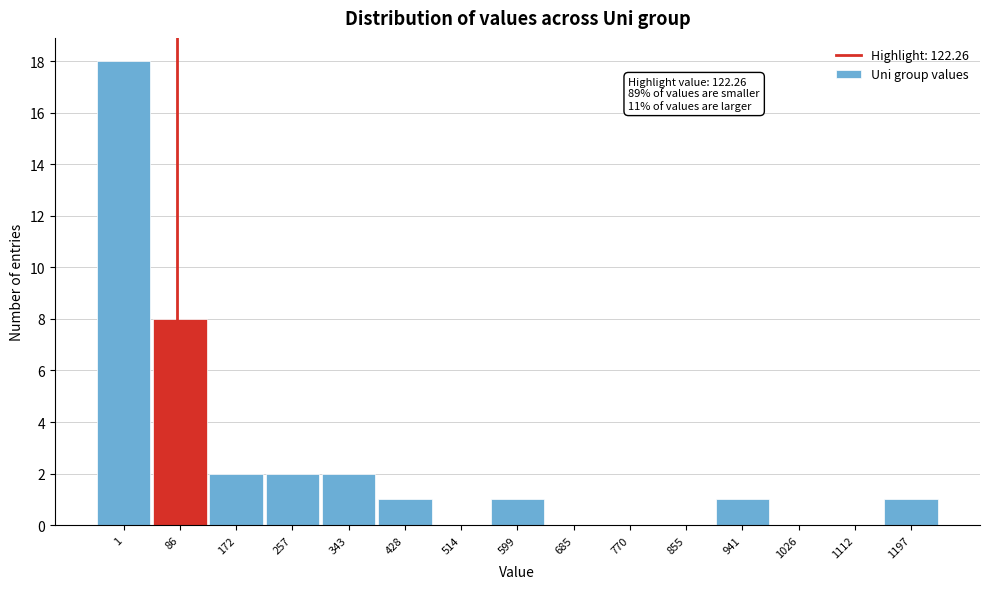

Reading right to left, transcribe all the data shown in this chart.

1197=1	1112=0	1026=0	941=1	855=0	770=0	685=0	599=1	514=0	428=1	343=2	257=2	172=2	86=8	1=18